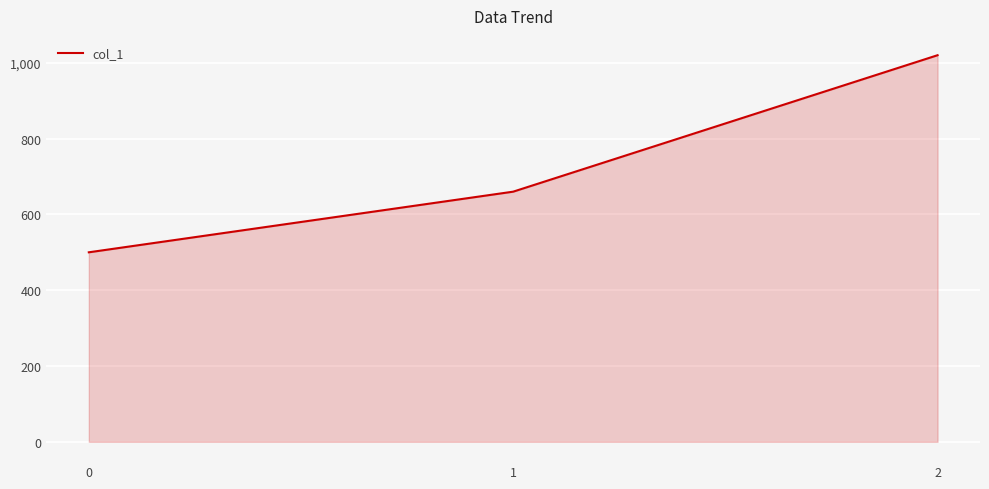

Rank the categories by value from lowest to highest.

0, 1, 2